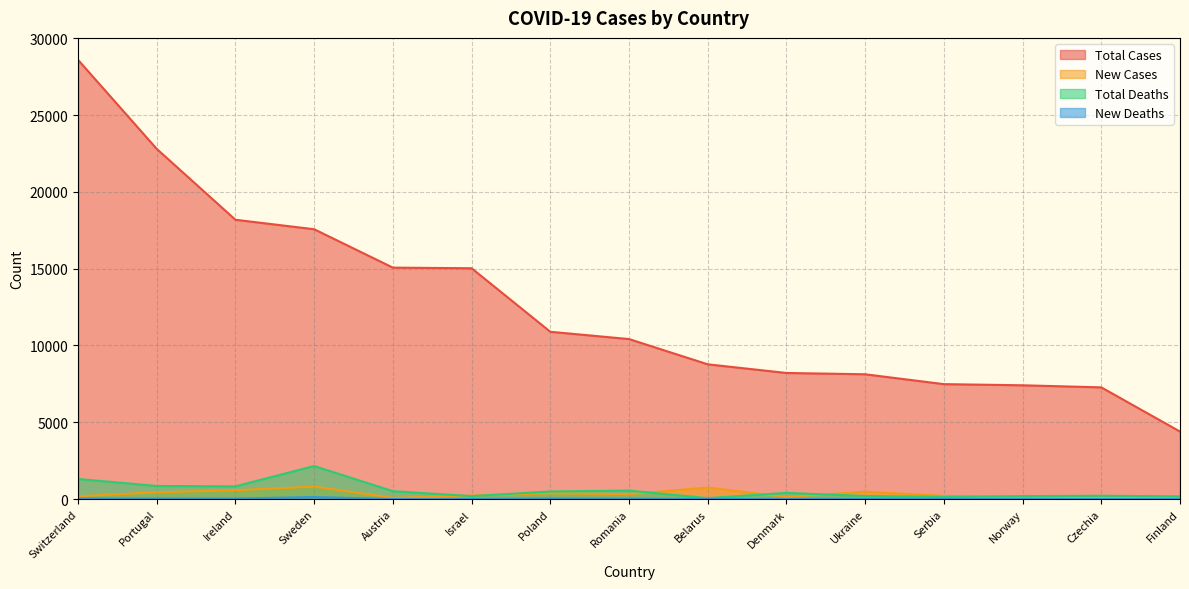

What is the value of the New Cases point at the 10th from the left?

137